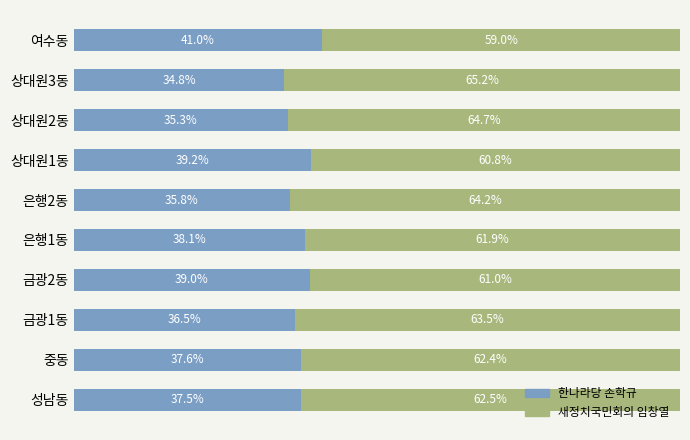

At which label does 한나라당 손학규 reach its minimum?

상대원3동